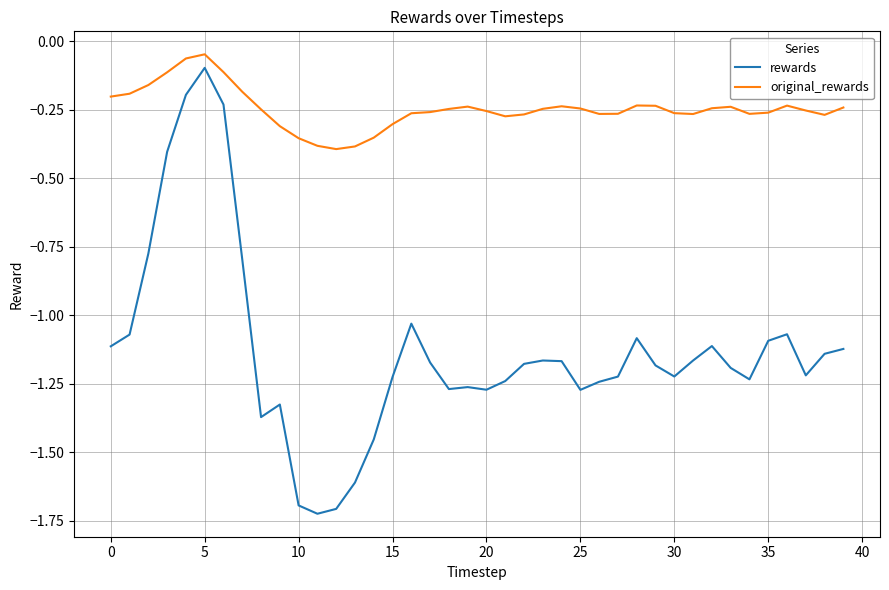

Which series has the largest total across all categories?

original_rewards